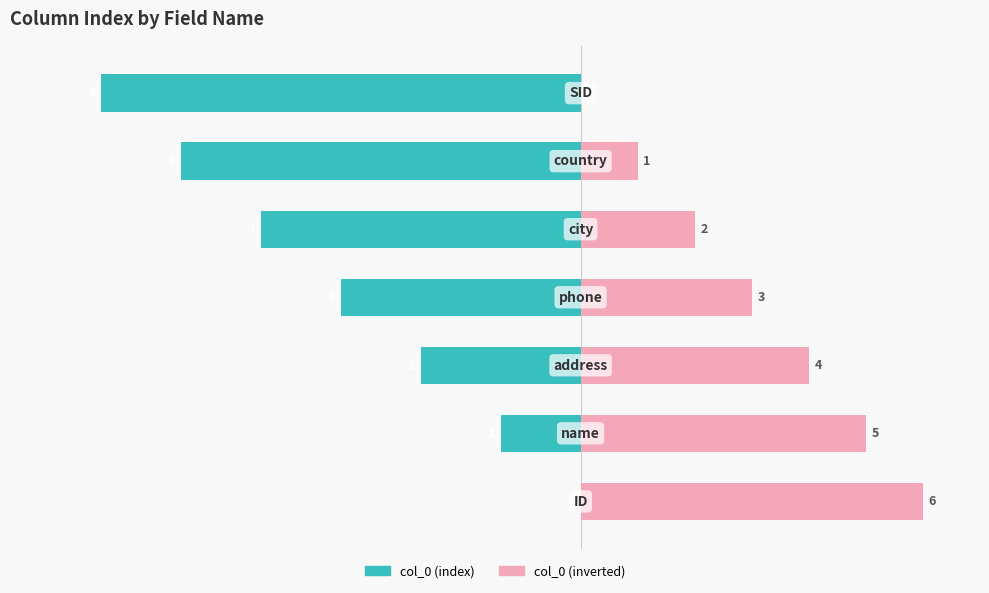

Rank the series by their maximum value, from highest to lowest.

col_0 (inverted), col_0 (index)